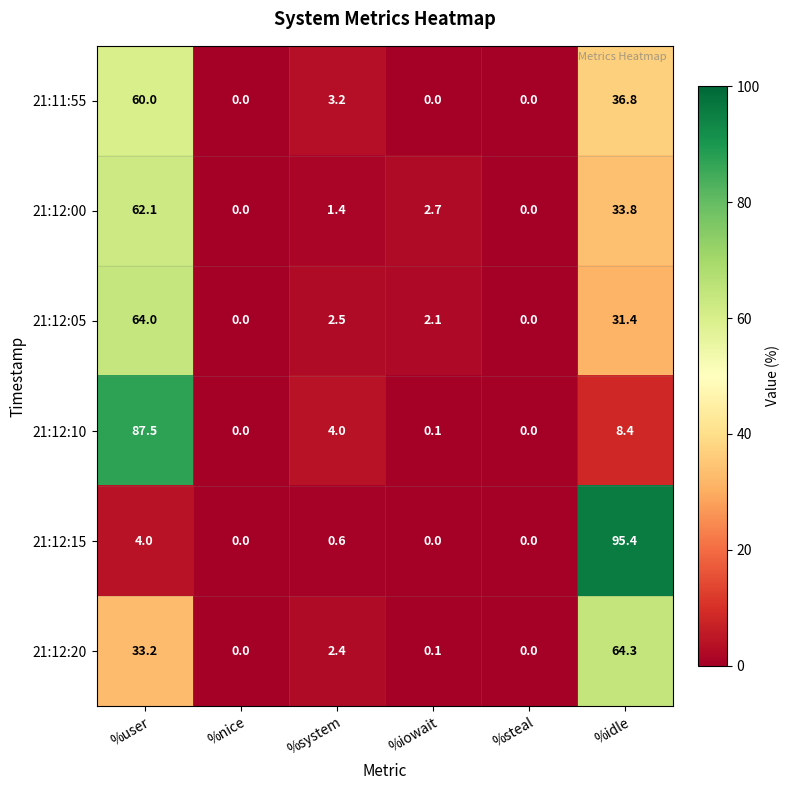

Is it true that 21:11:55 equals 0.0 at %nice?

True